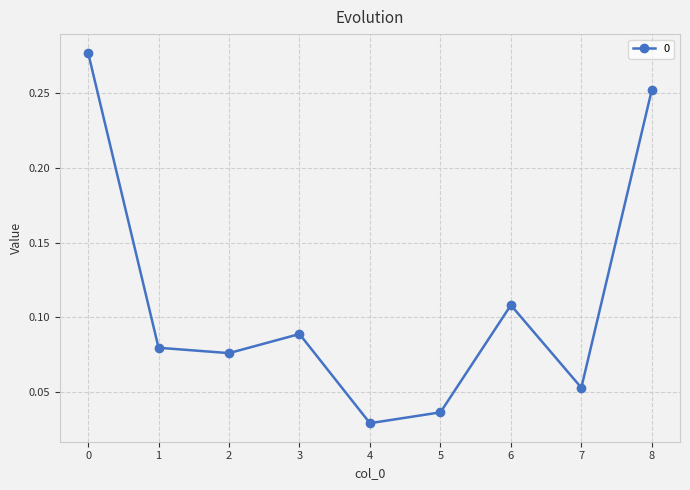

The value at 1 is 0.0. True or false?

False